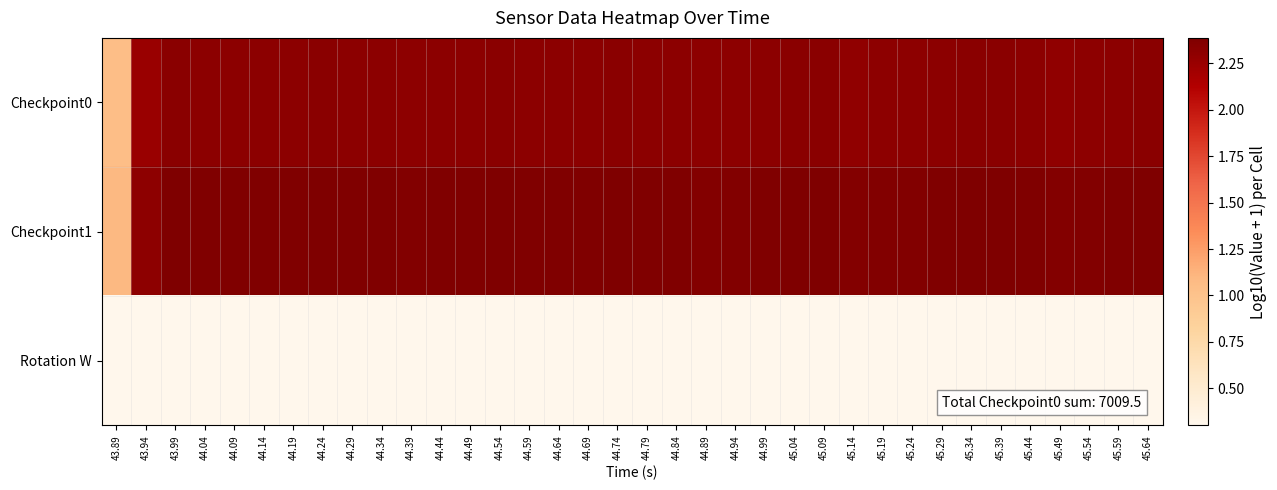

Count the number of data series in this chart.

3